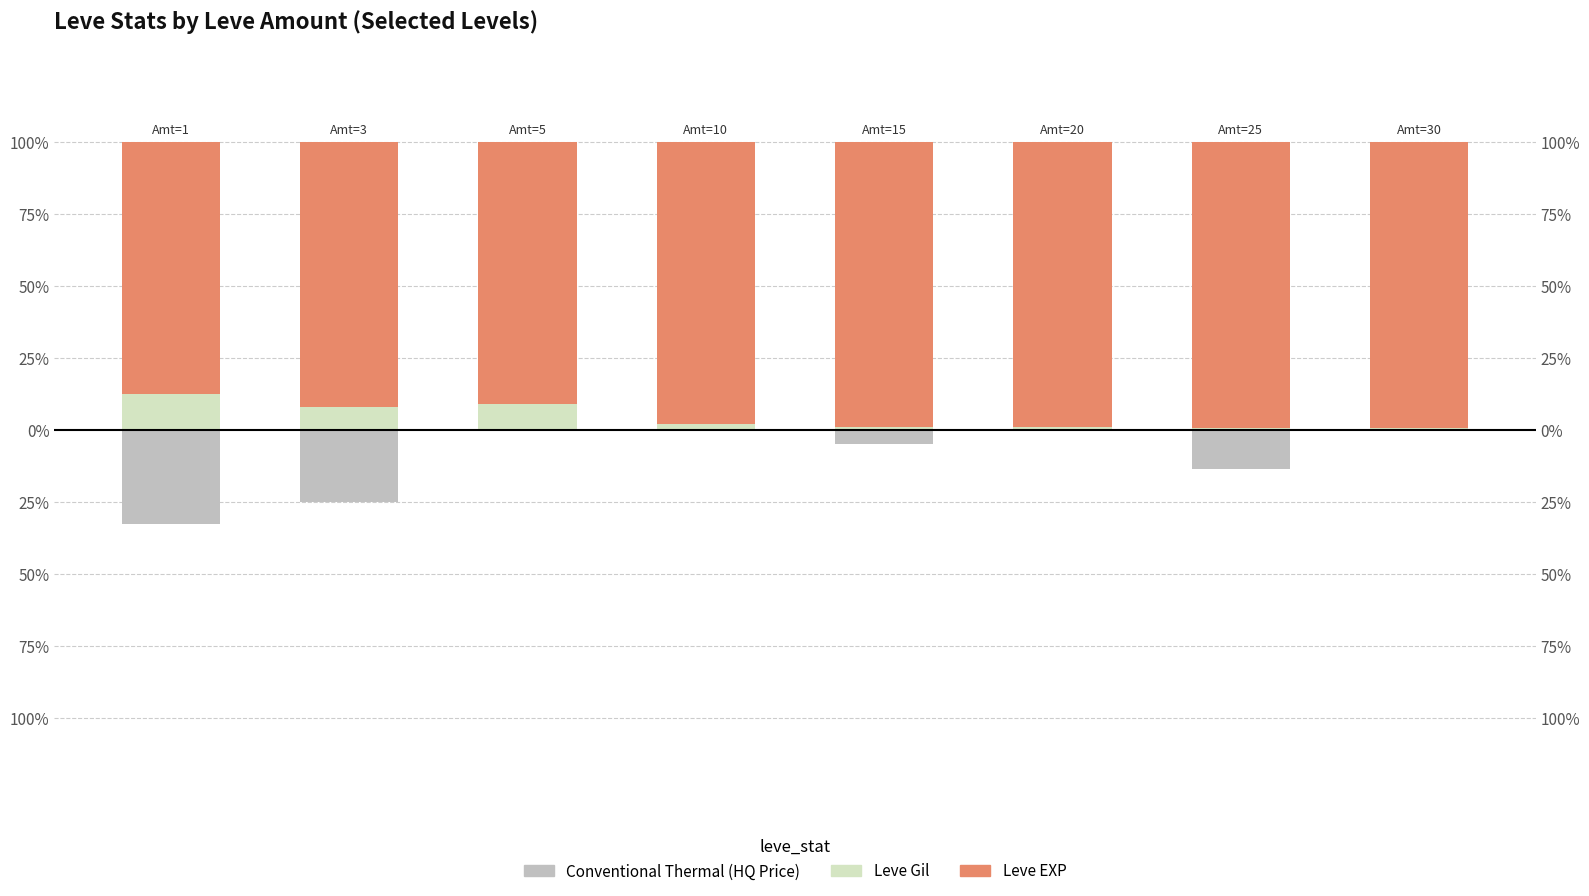

True or false: Leve EXP has a value of 154.7 at 2.

False